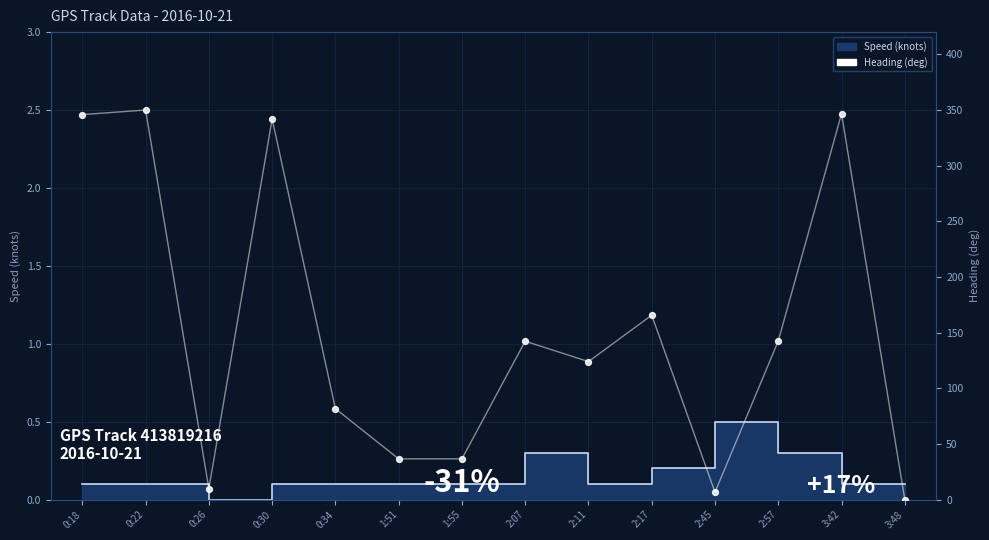

What is the ratio of the value at 1:55 to the value at 0:22?

0.1